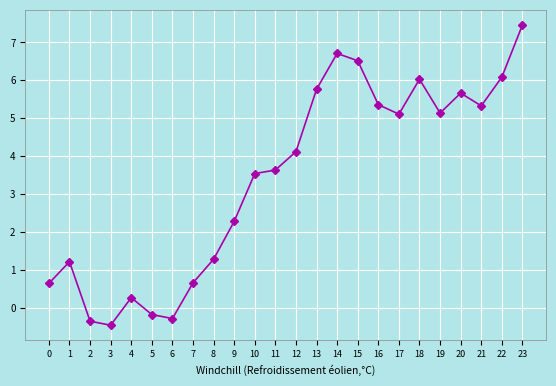

At which category does the chart reach its minimum across all series?

3